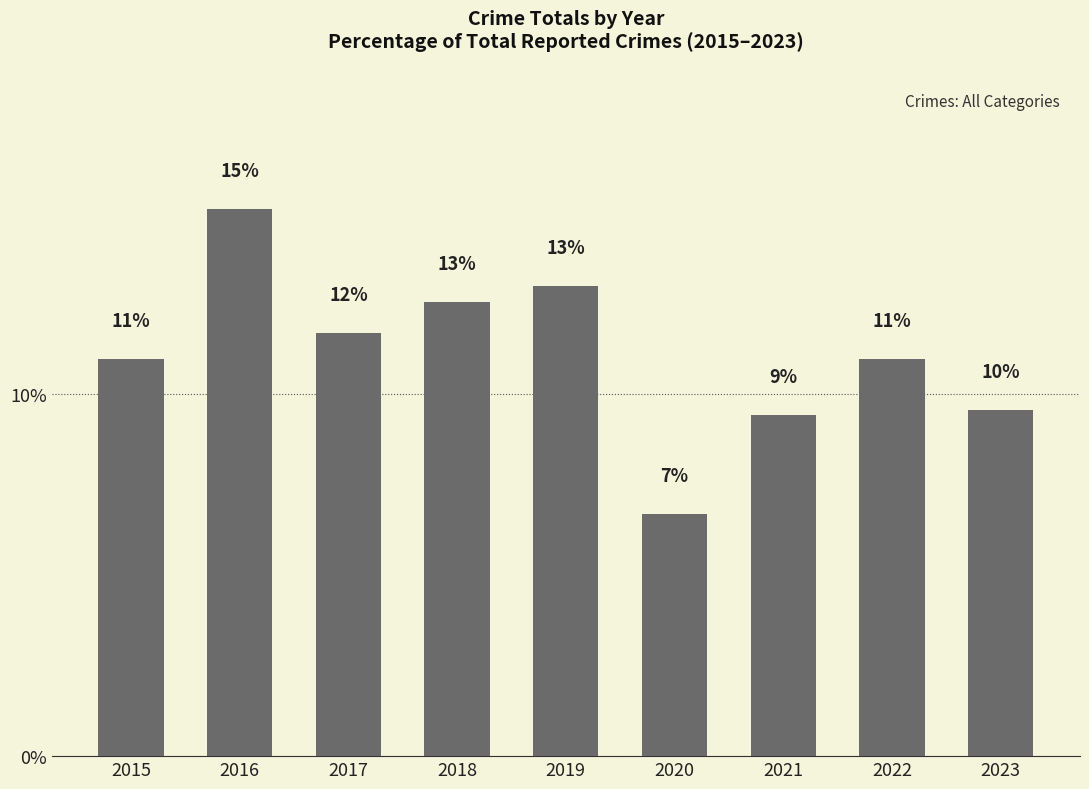

Reading left to right, what are all the values shown in this chart?

2015=11.0	2016=15.1	2017=11.7	2018=12.6	2019=13.0	2020=6.7	2021=9.4	2022=11.0	2023=9.6